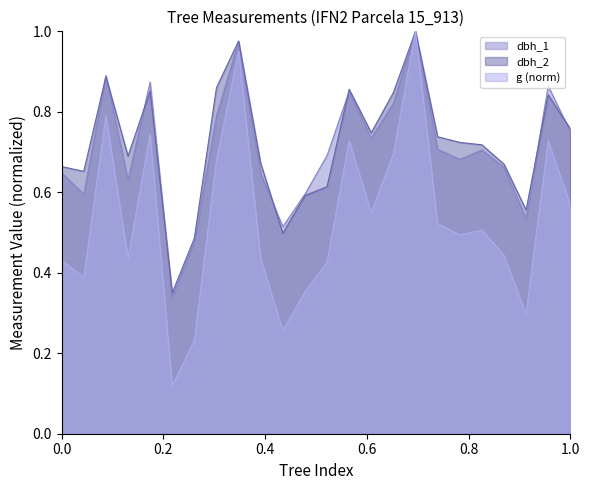

The value of g at tree_4 is 0.4. True or false?

True